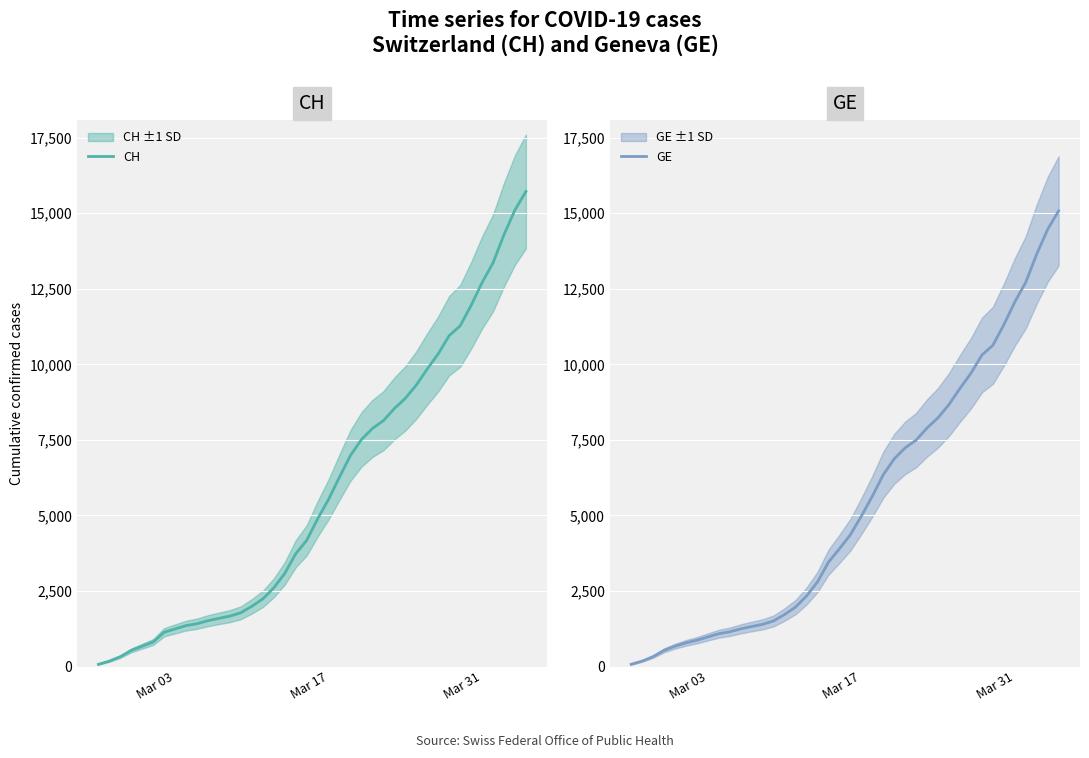

What is the value of the GE point at the 6th from the left?

782